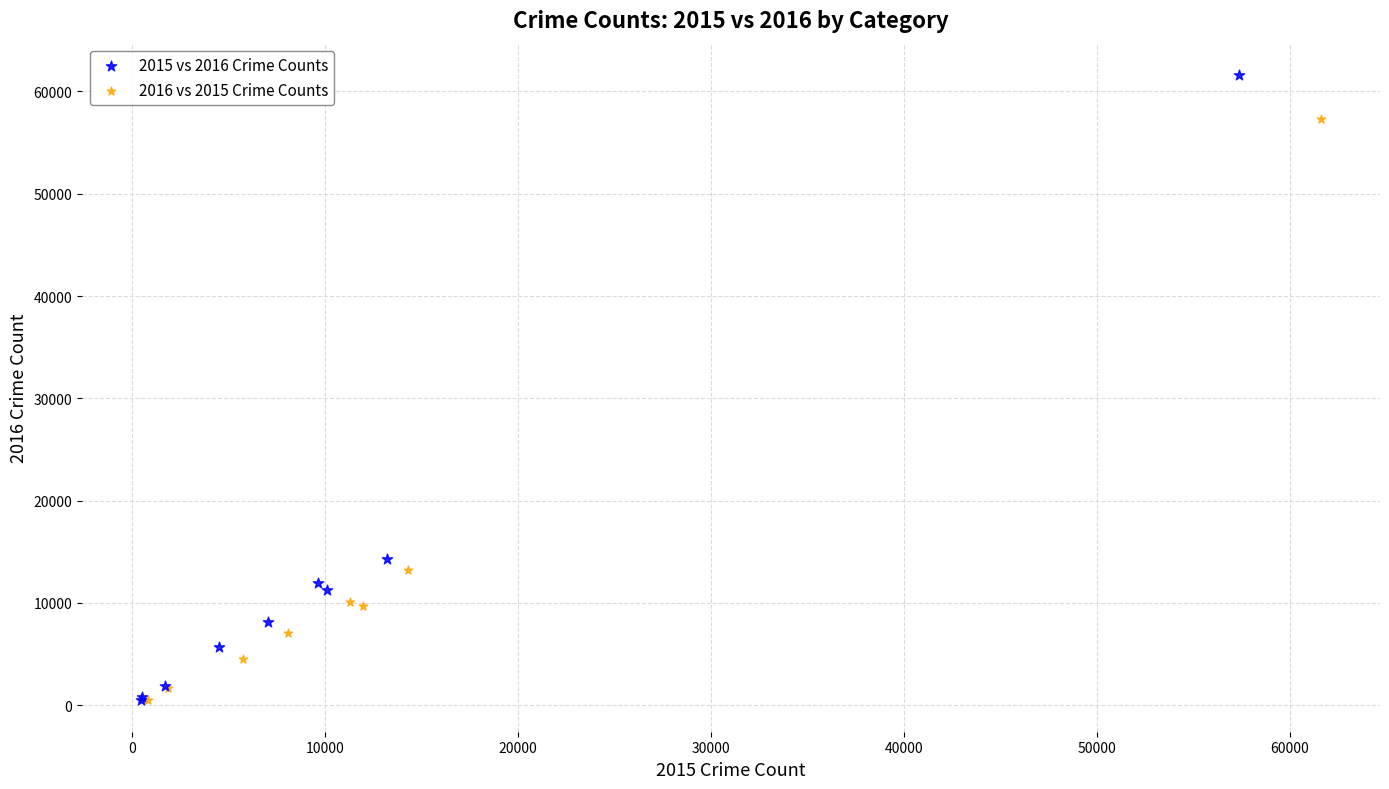

Which series has the widest spread of Y values?

2015 vs 2016 Crime Counts